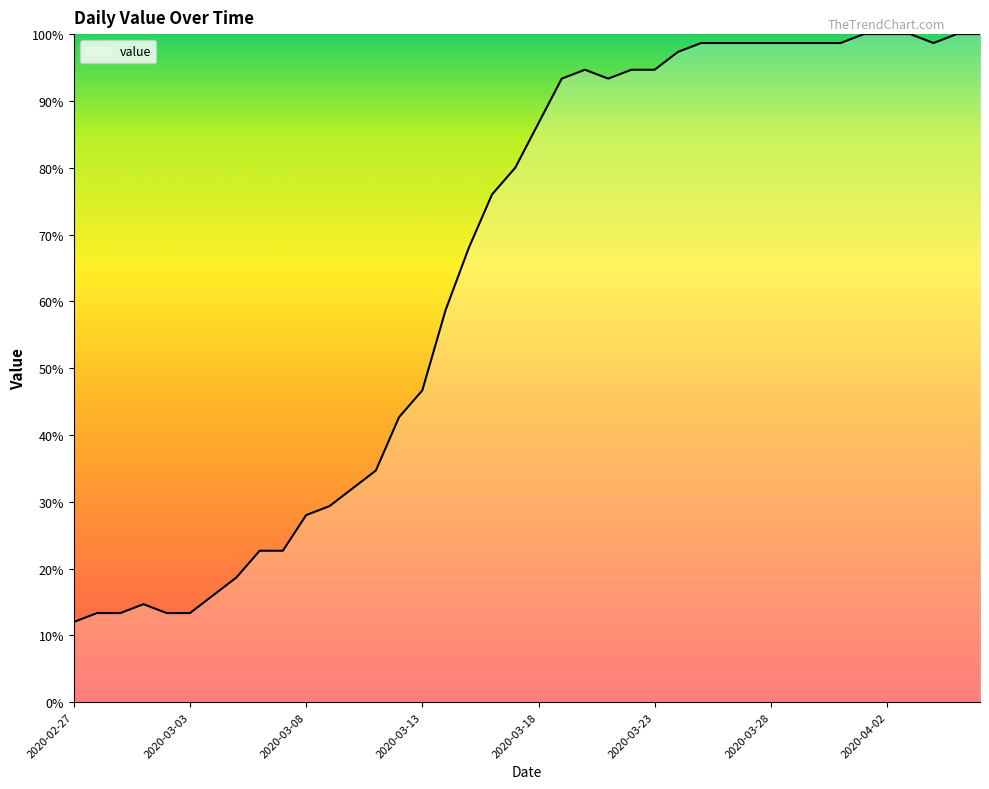

What is the difference between the maximum and minimum values?

88.0